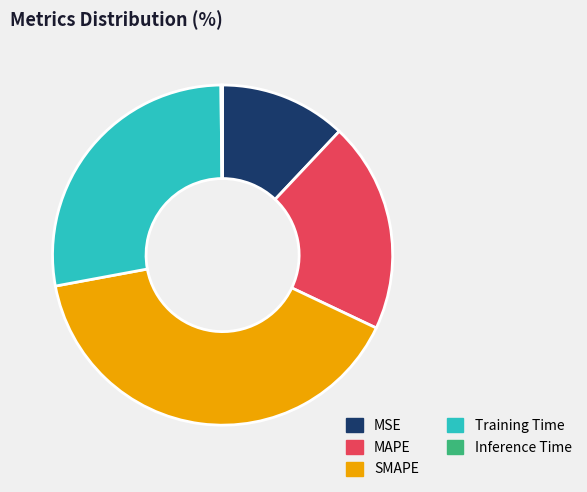

Combined, do MAPE and MSE account for over 50%?

No